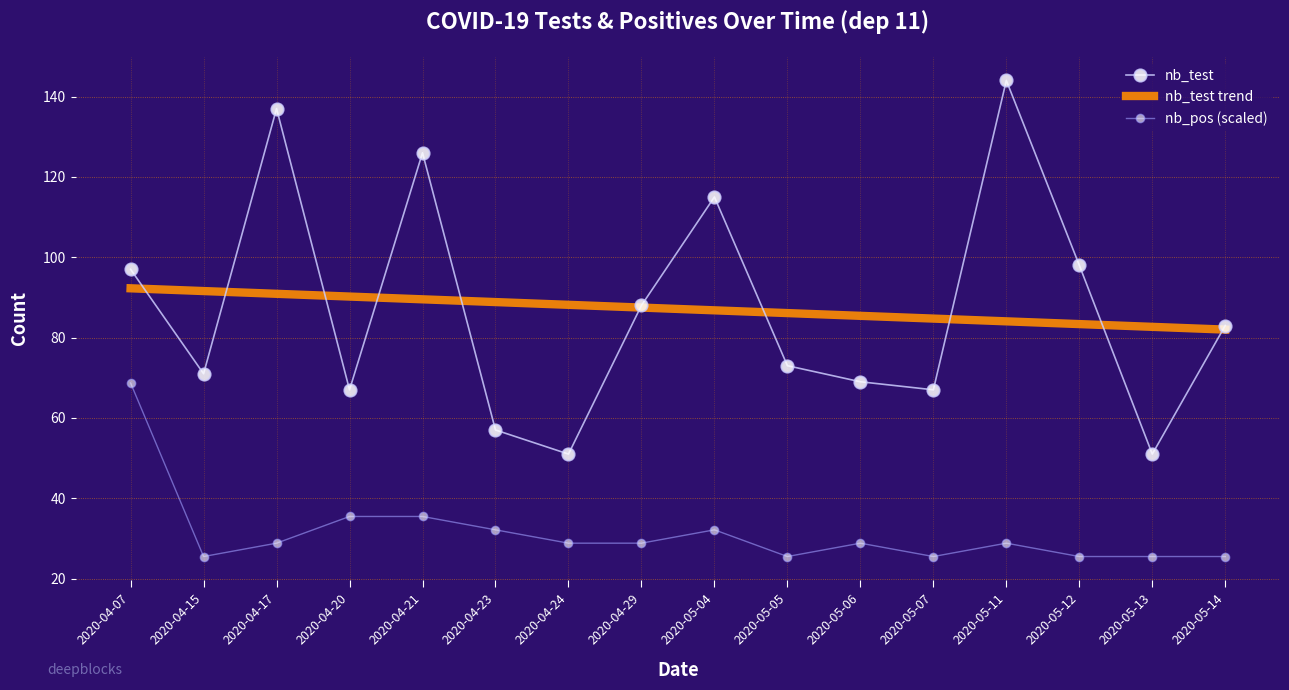

What is the spread (max minus min) of values at 2020-05-11?

115.2